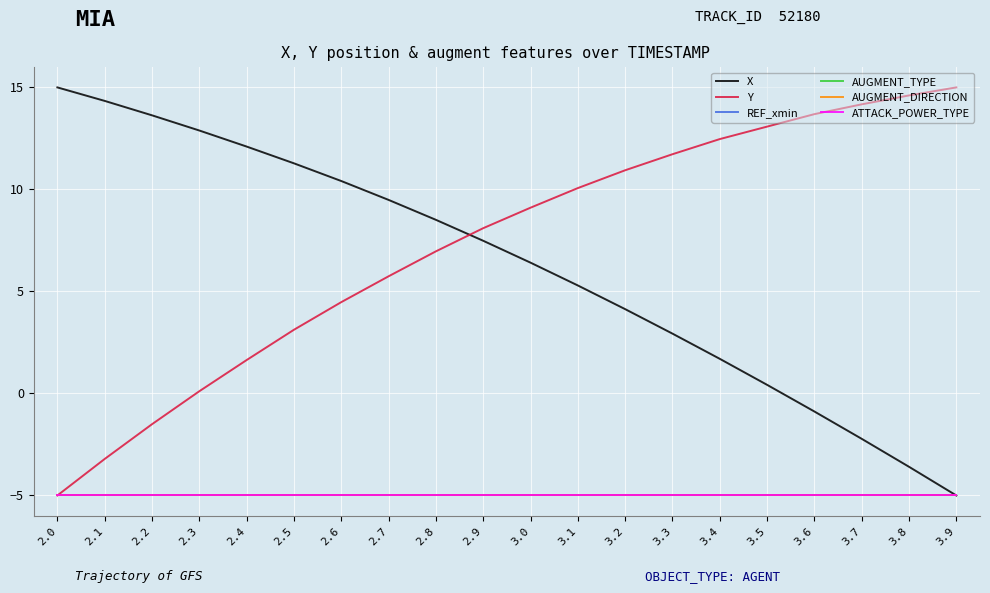

What are all the series names shown in the legend?

X, Y, REF_xmin, AUGMENT_TYPE, AUGMENT_DIRECTION, ATTACK_POWER_TYPE